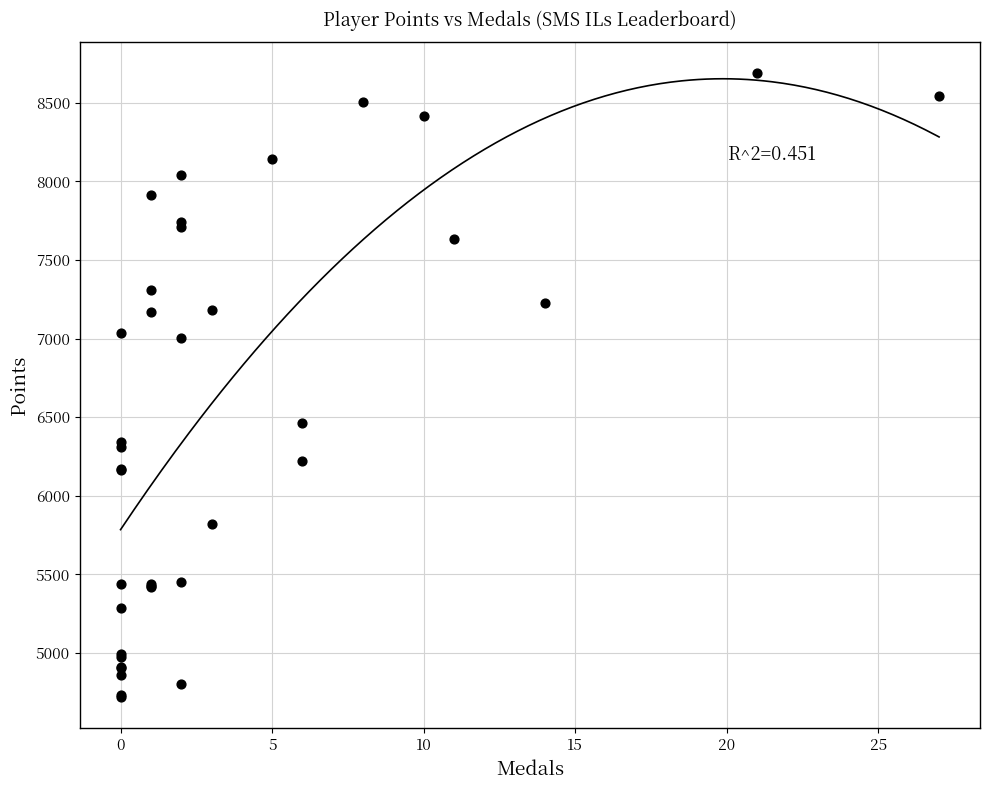

What Y value in the scatter plot is closest to 6703?

6462